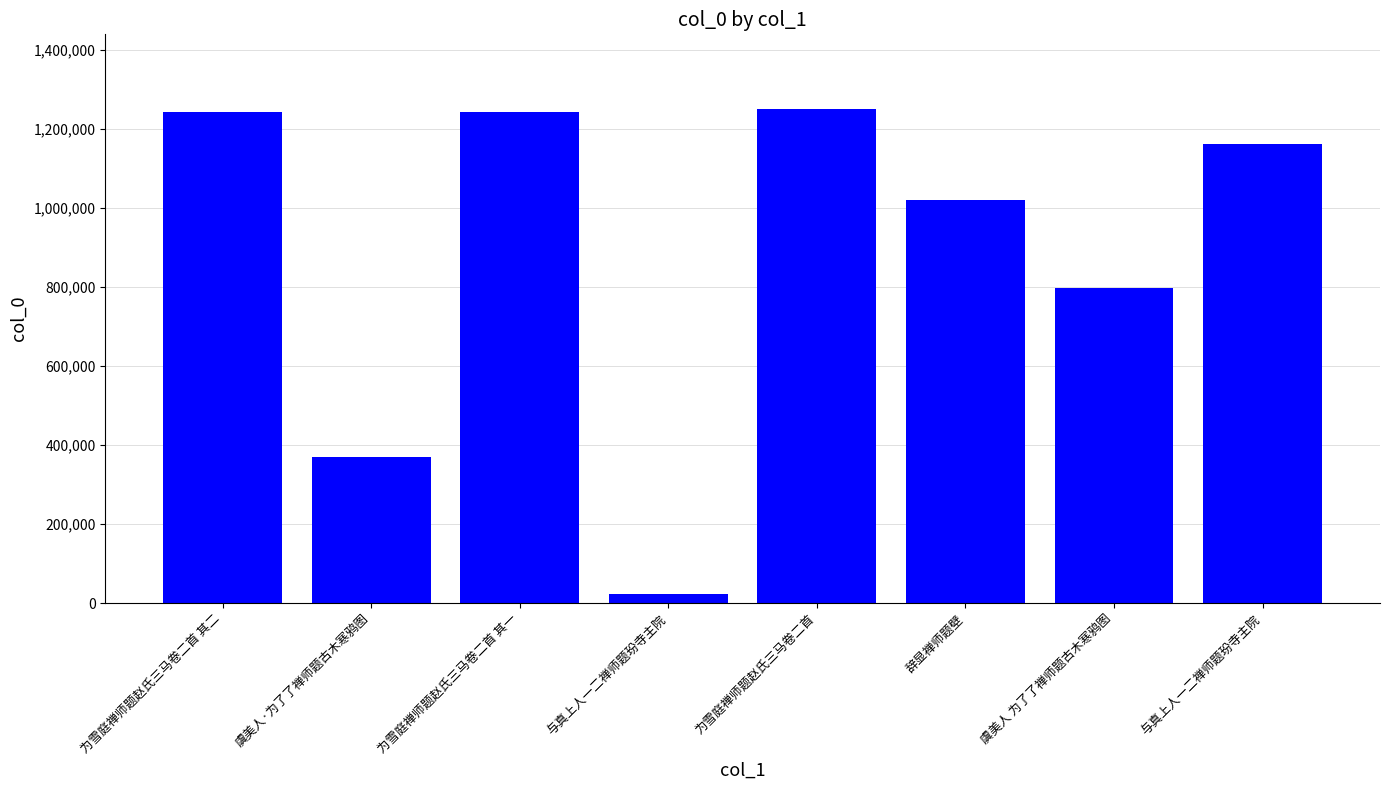

What is the change in value from 为雪庭禅师题赵氏三马卷二首 其二 to 虞美人 为了了禅师题古木寒鸦图?

-444715